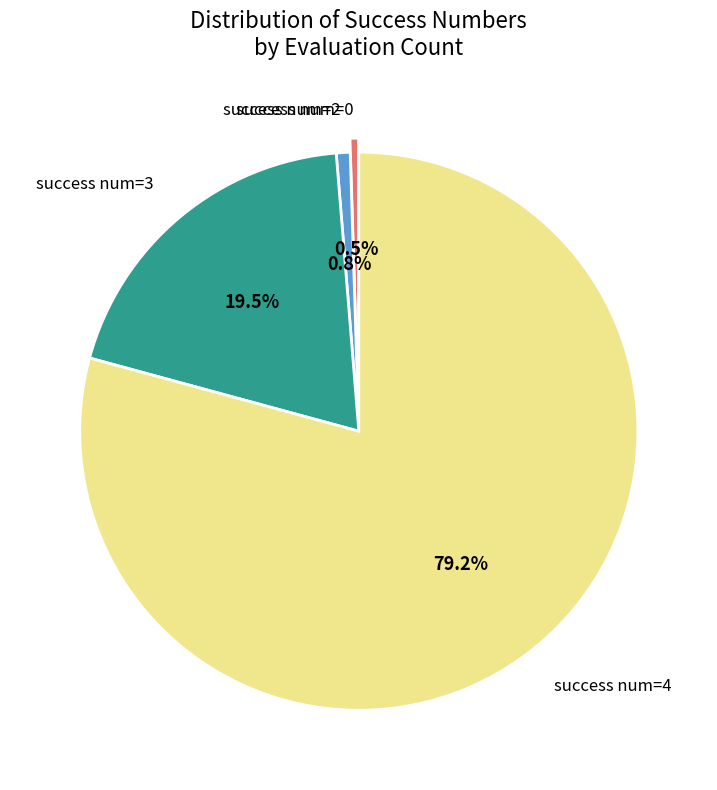

Is there a majority slice in this chart?

Yes